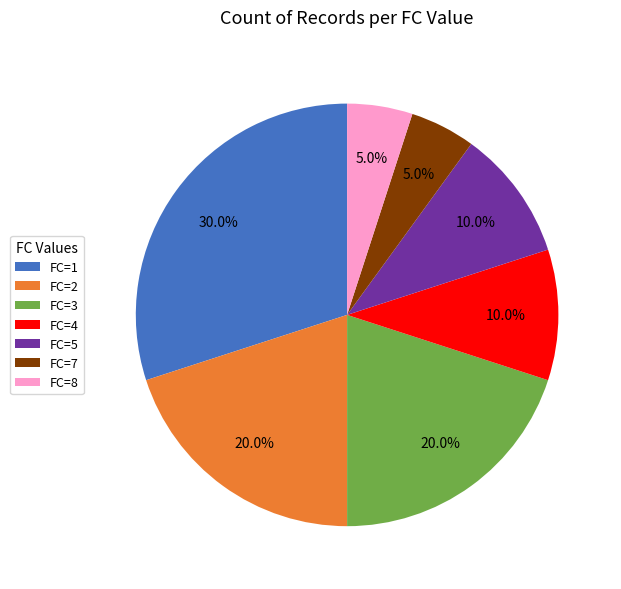

Which has a higher value, FC=4 or FC=8?

FC=4